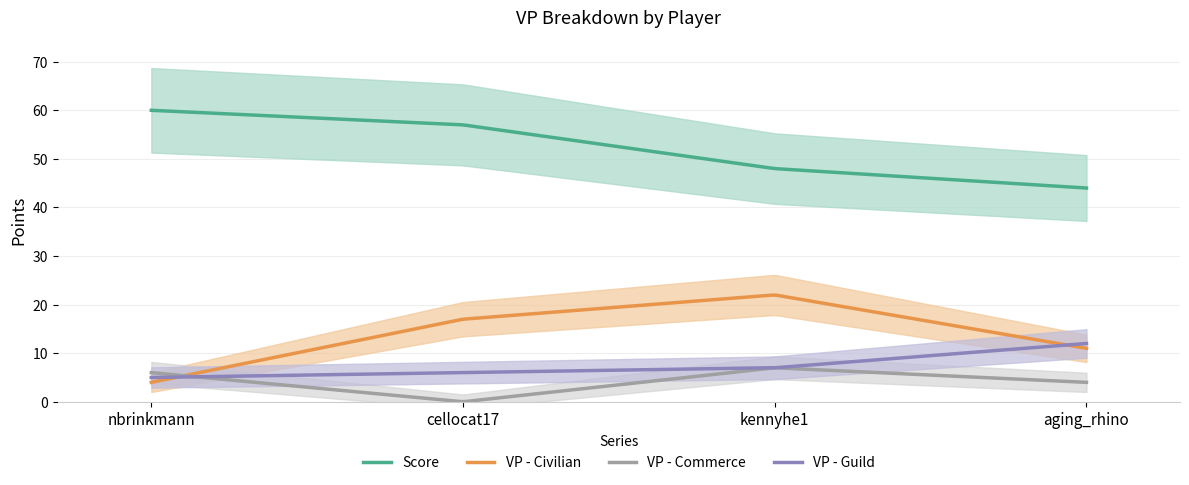

What is the difference between the Score values at cellocat17 and aging_rhino?

13